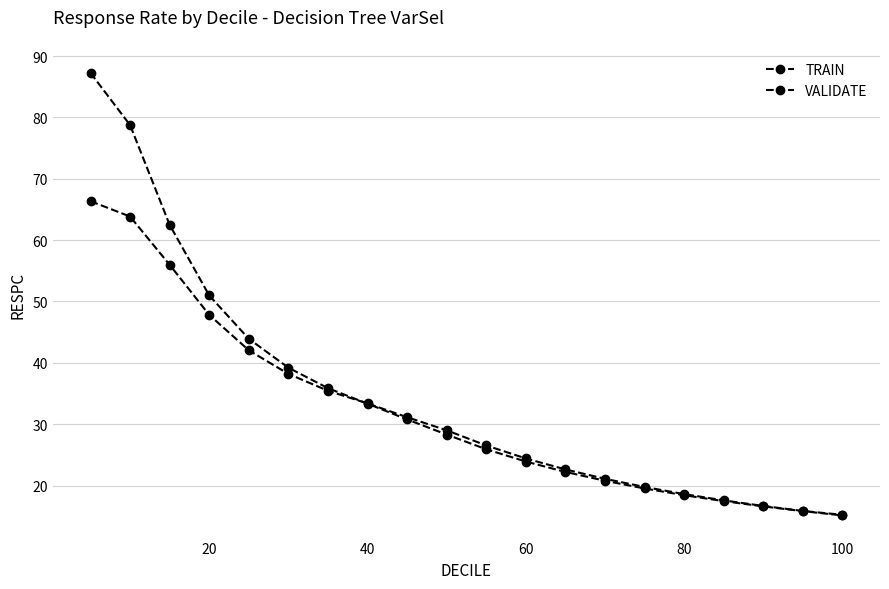

Count the number of data series in this chart.

2